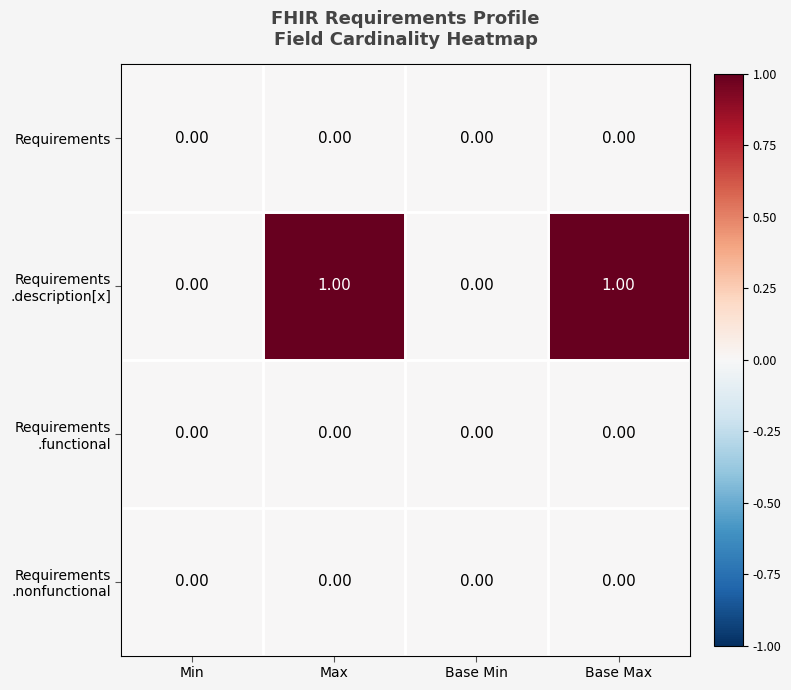

How many data points does each series have?

4